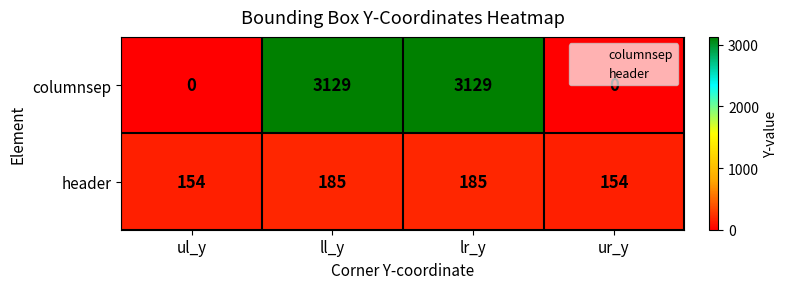

At how many categories does at least one series exceed 739?

2